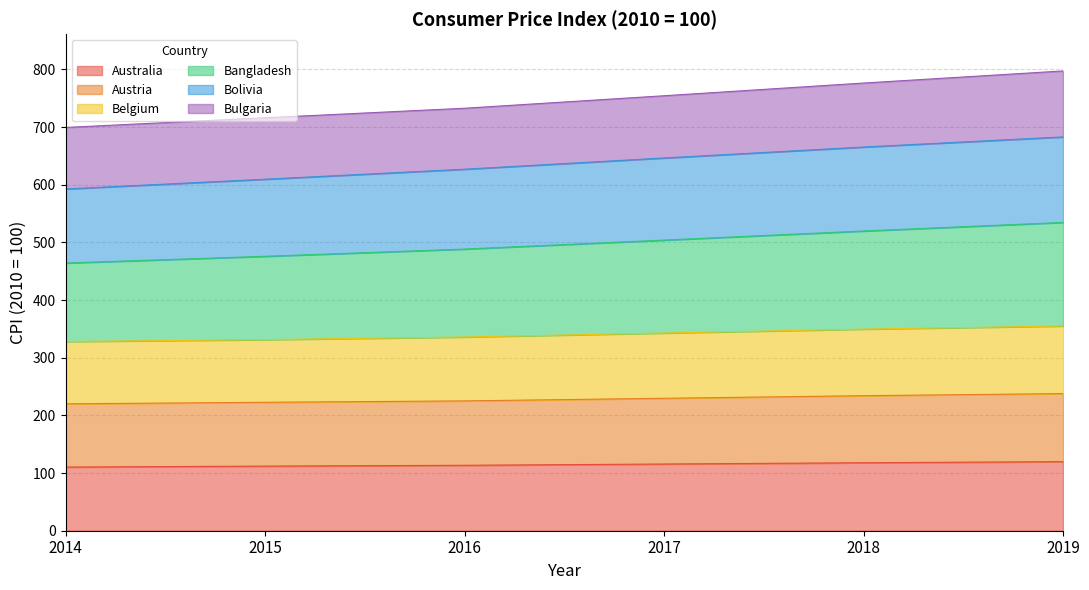

True or false: Australia has a value of 112.0 at 2015.

True